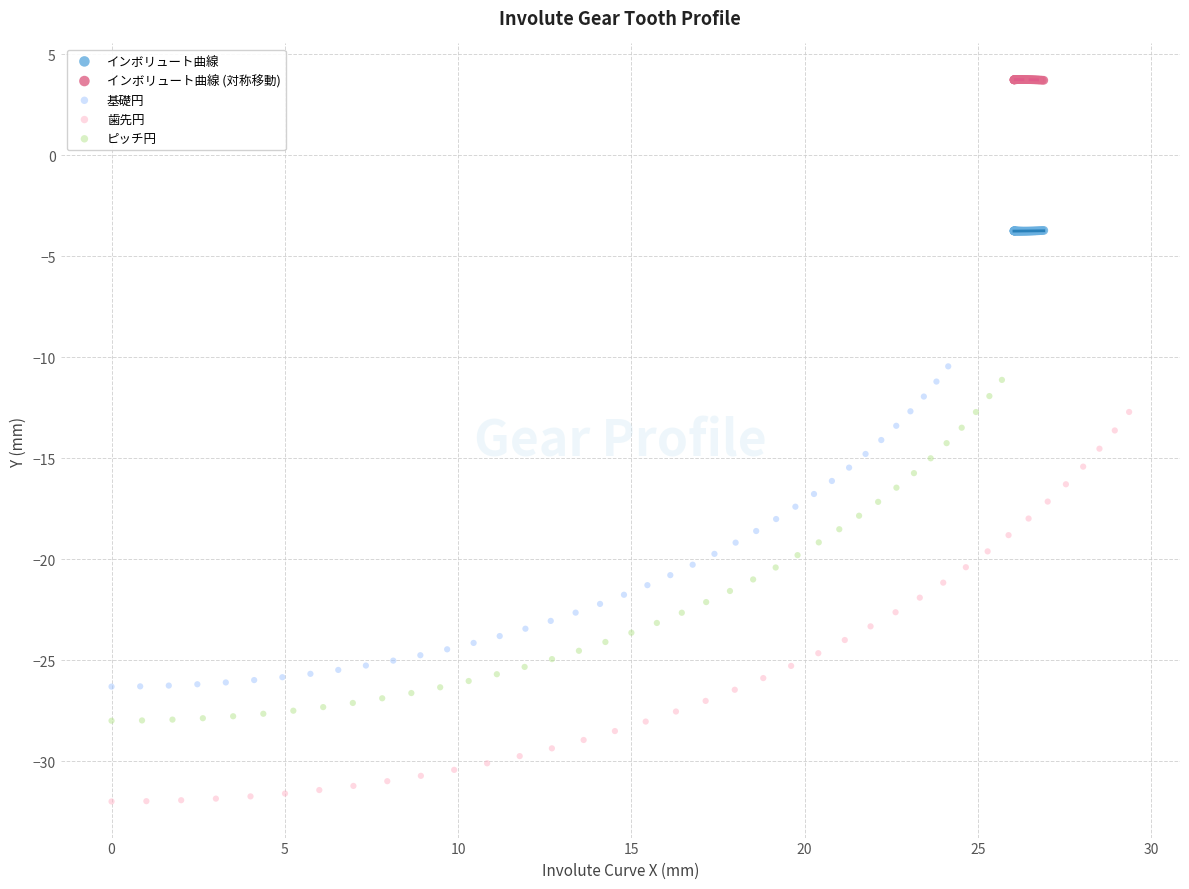

Which series reaches the maximum Y coordinate?

インボリュート曲線 (対称移動)